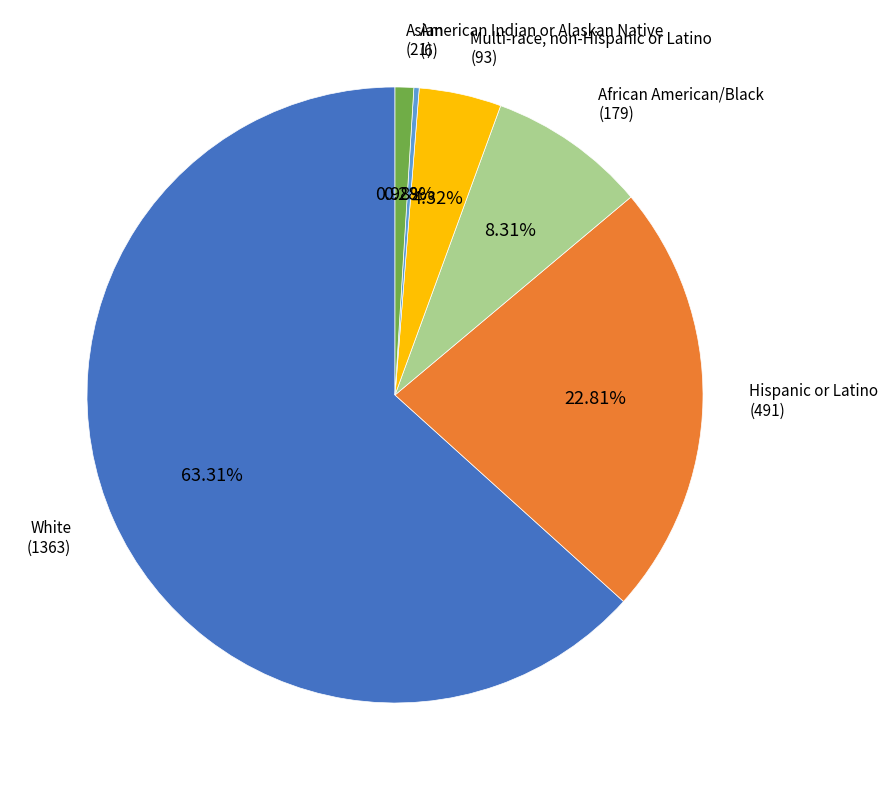

How many slices are in this pie chart?

6